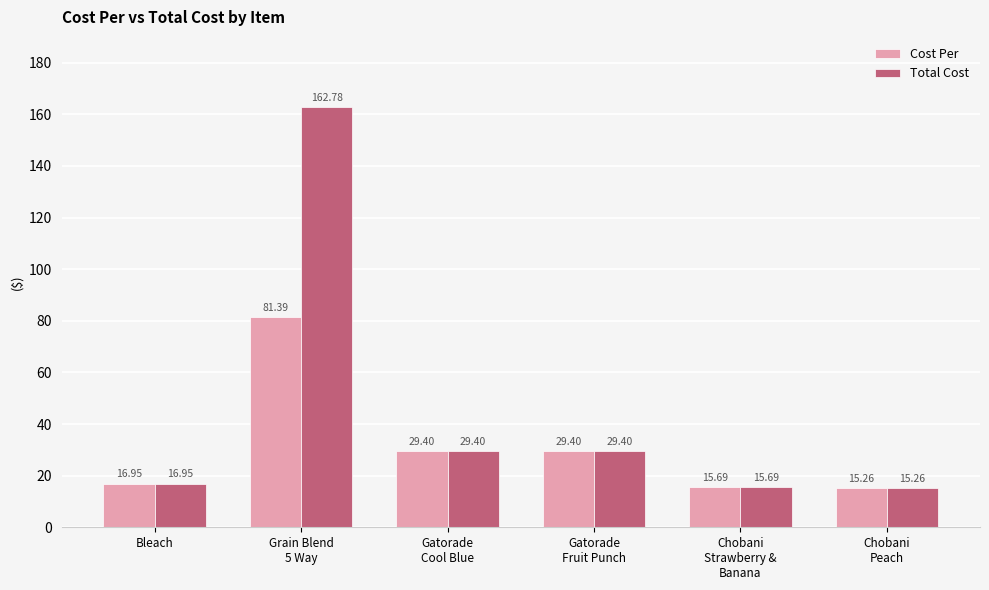

Which series has the widest spread of values?

Total Cost